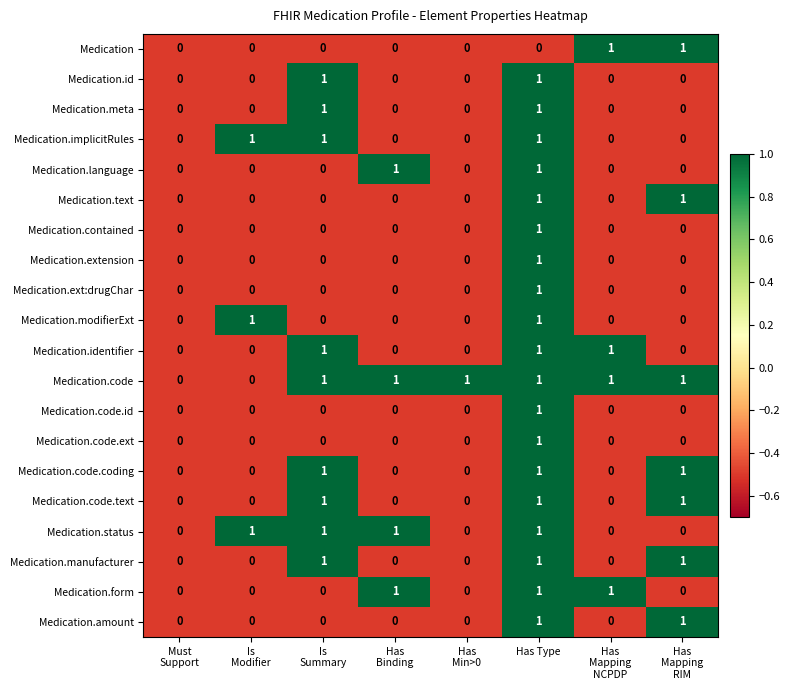

How many Medication.implicitRules values are between 0 and 1?

8